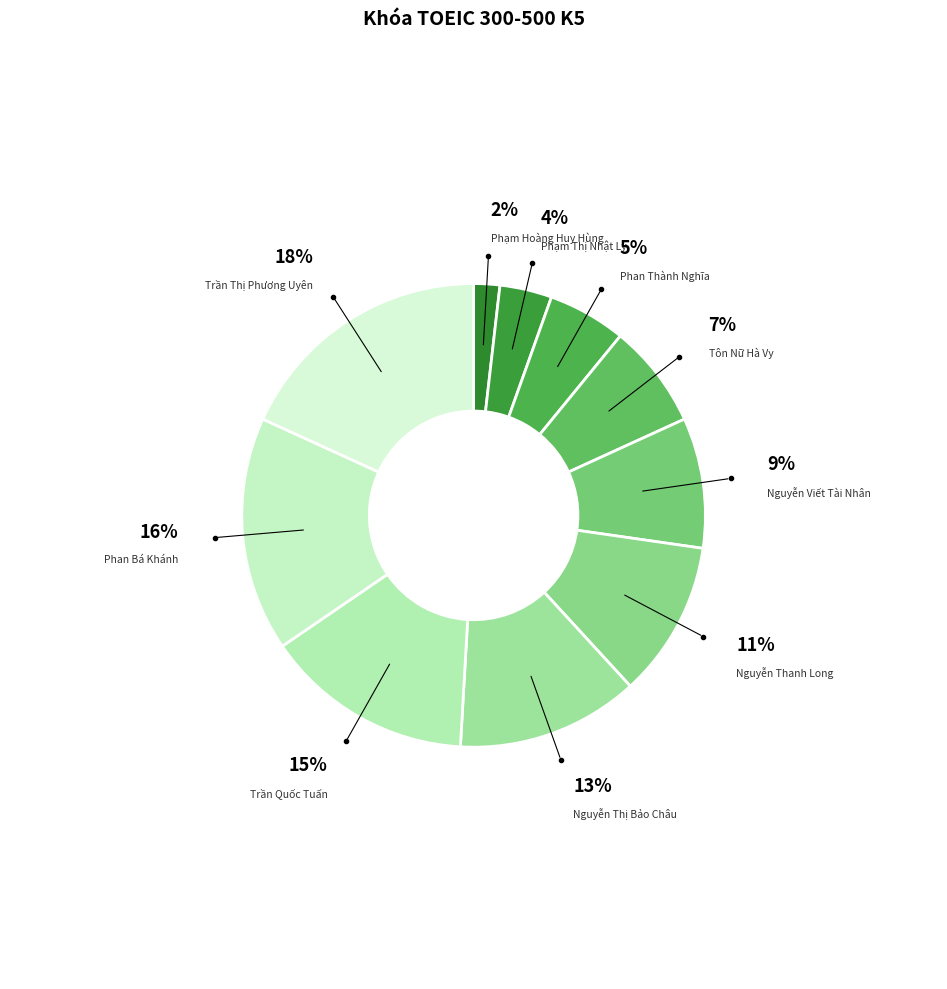

How many segments does this pie chart have?

10